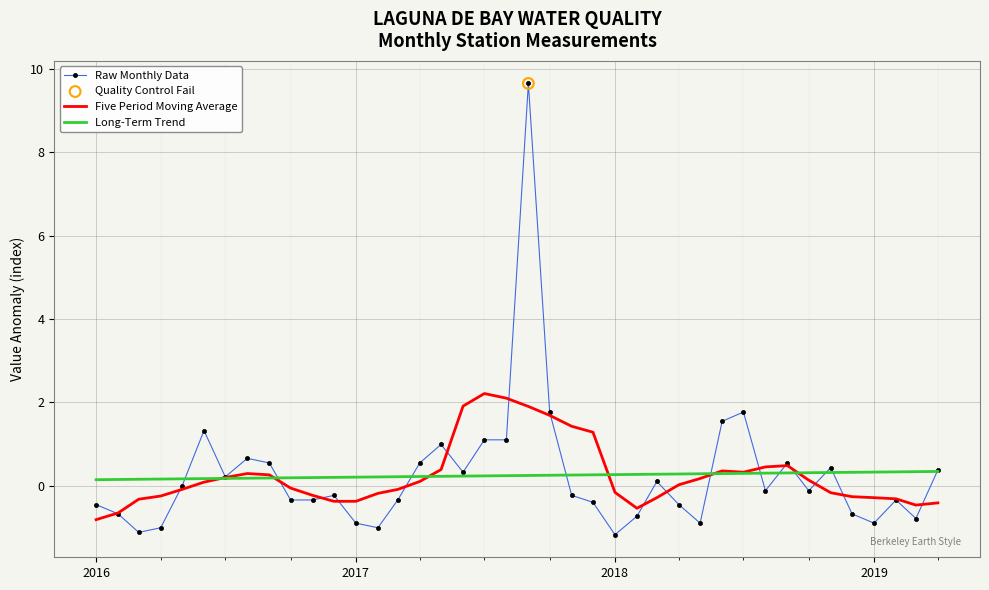

Which series has the largest range (max minus min)?

Raw Monthly Data